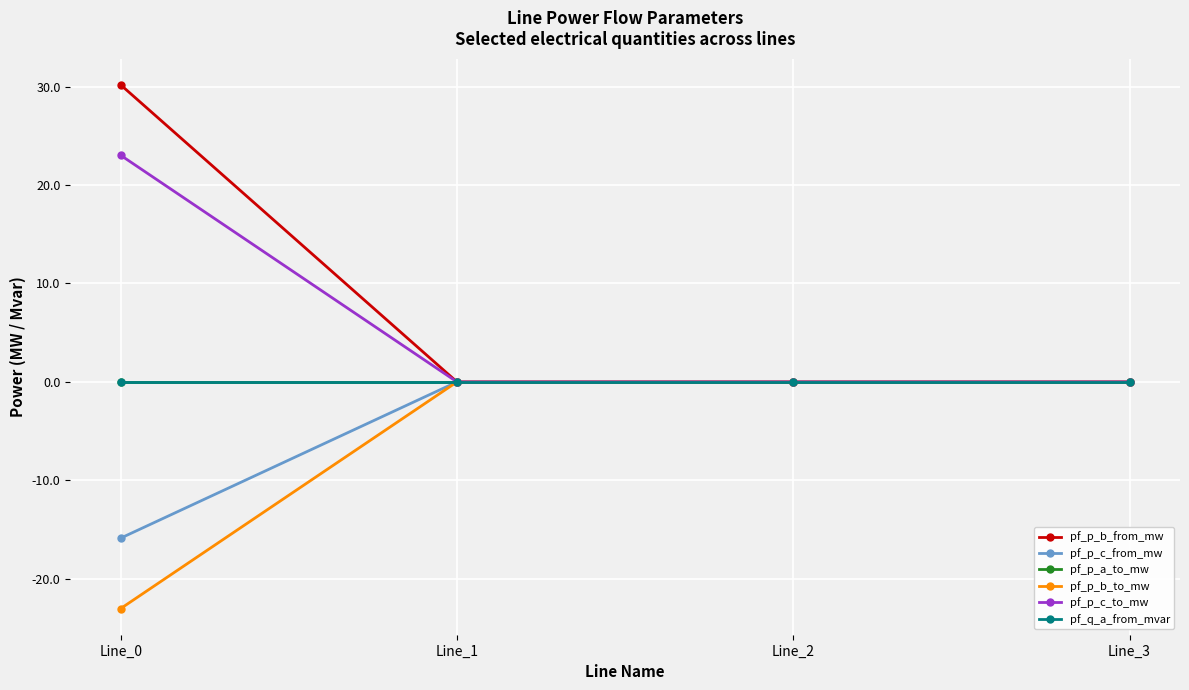

Is this an area chart (filled region under the line)?

No